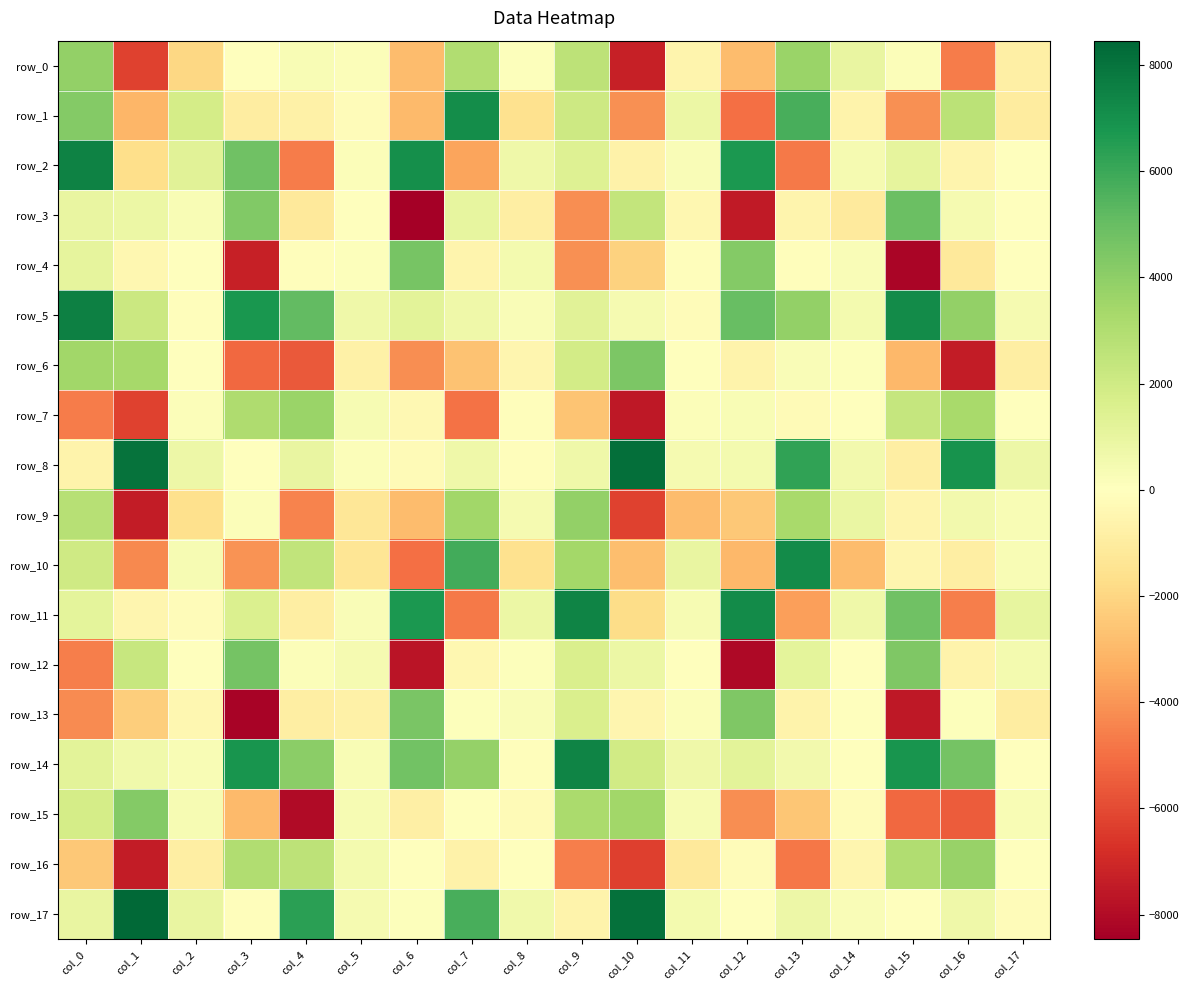

At which label does row_2 reach its peak?

col_0